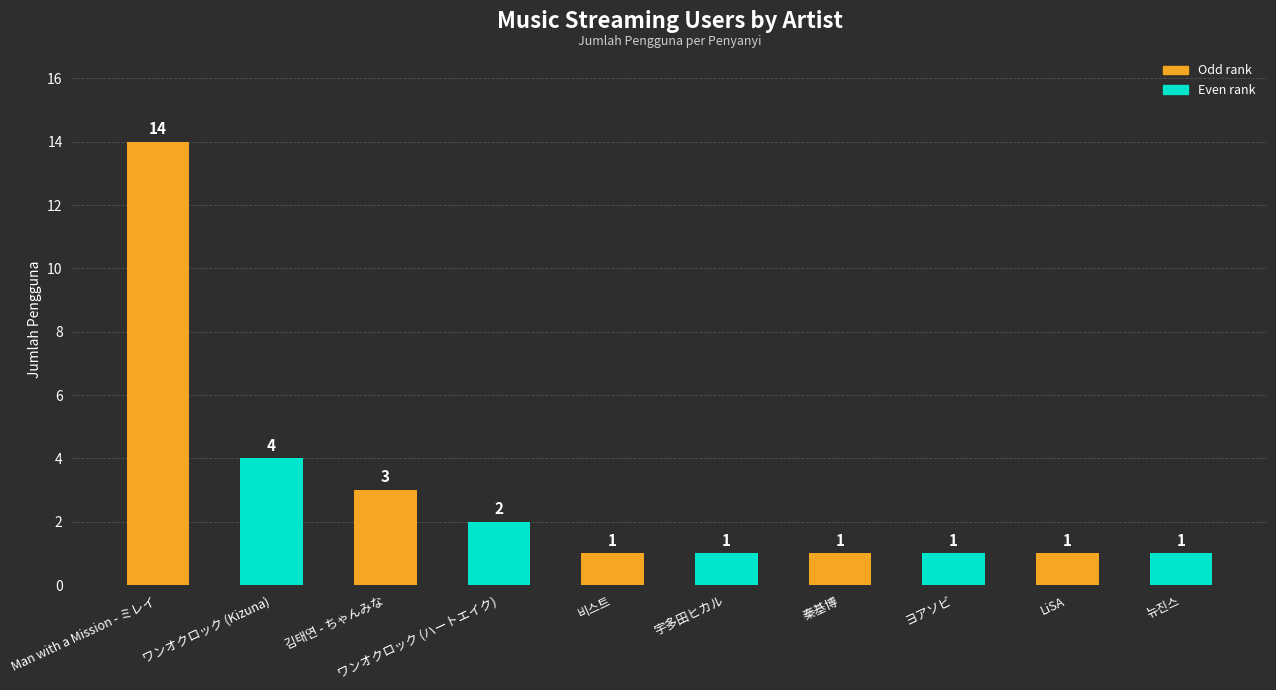

The chart shows a value of 6 at ワンオクロック (Kizuna). True or false?

False